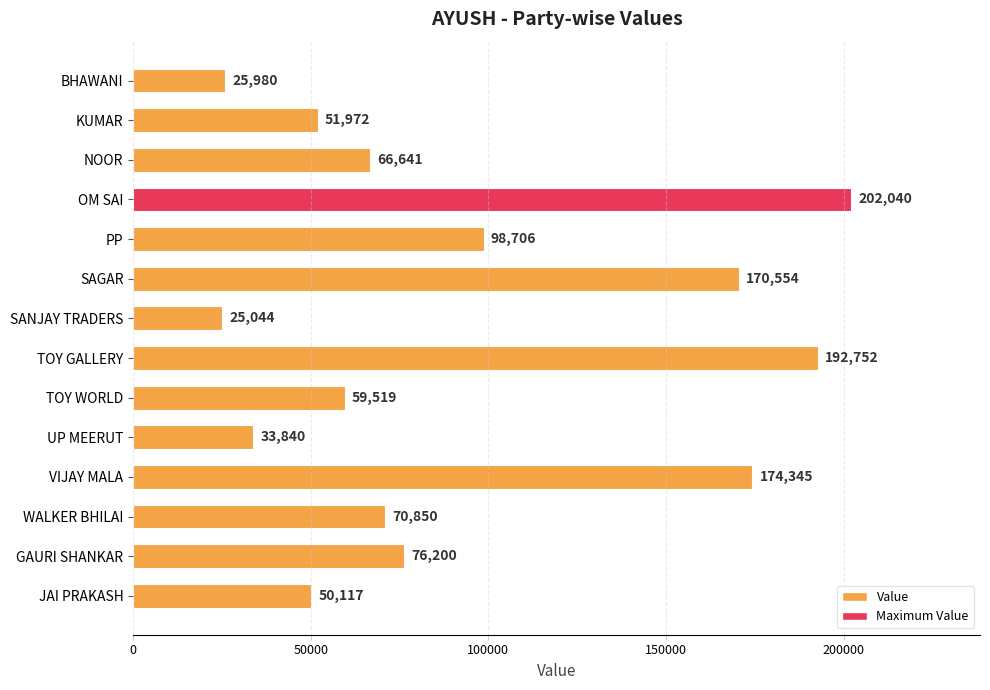

Approximately how many times larger is the value at JAI PRAKASH compared to KUMAR?

1.0